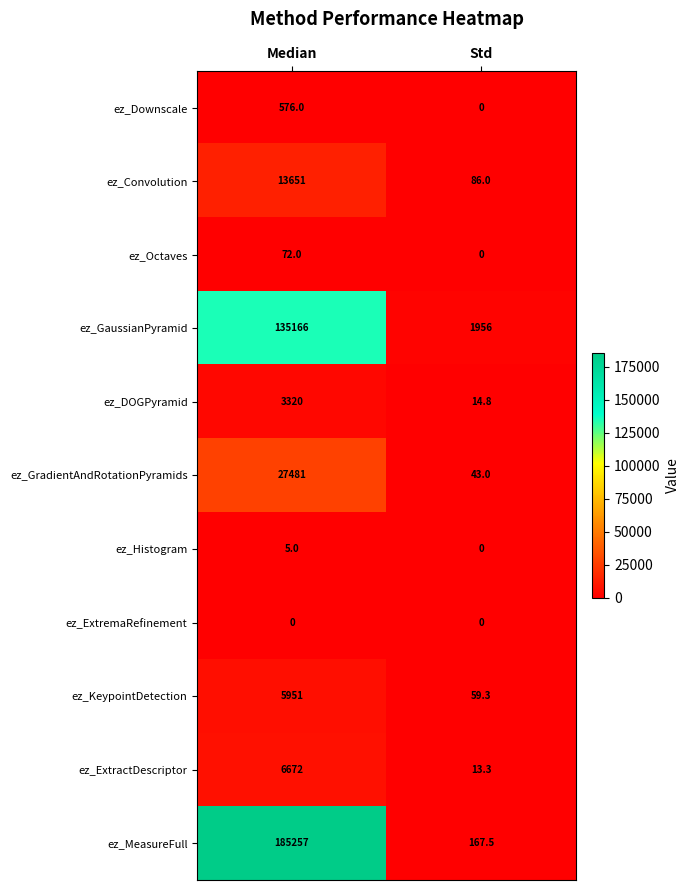

At Median, list the series in order from smallest to largest.

ez_ExtremaRefinement, ez_Histogram, ez_Octaves, ez_Downscale, ez_DOGPyramid, ez_KeypointDetection, ez_ExtractDescriptor, ez_Convolution, ez_GradientAndRotationPyramids, ez_GaussianPyramid, ez_MeasureFull